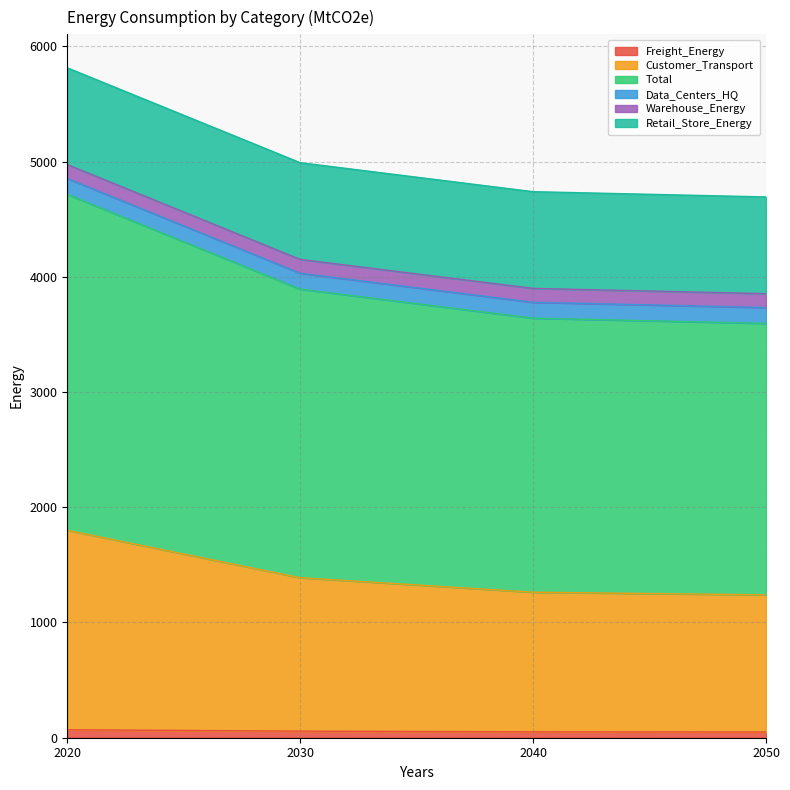

What are all the series names shown in the legend?

Freight_Energy, Customer_Transport, Total, Data_Centers_HQ, Warehouse_Energy, Retail_Store_Energy